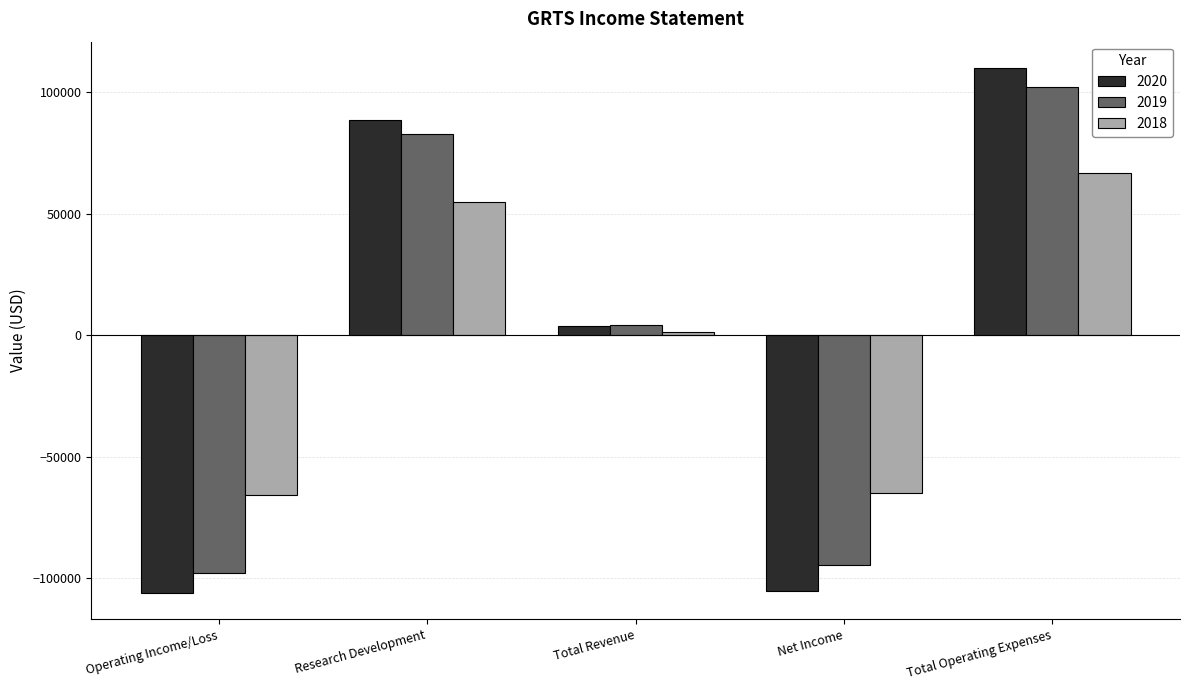

Is the value of 2018 at Total Operating Expenses greater than the value of 2019 at Operating Income/Loss?

Yes